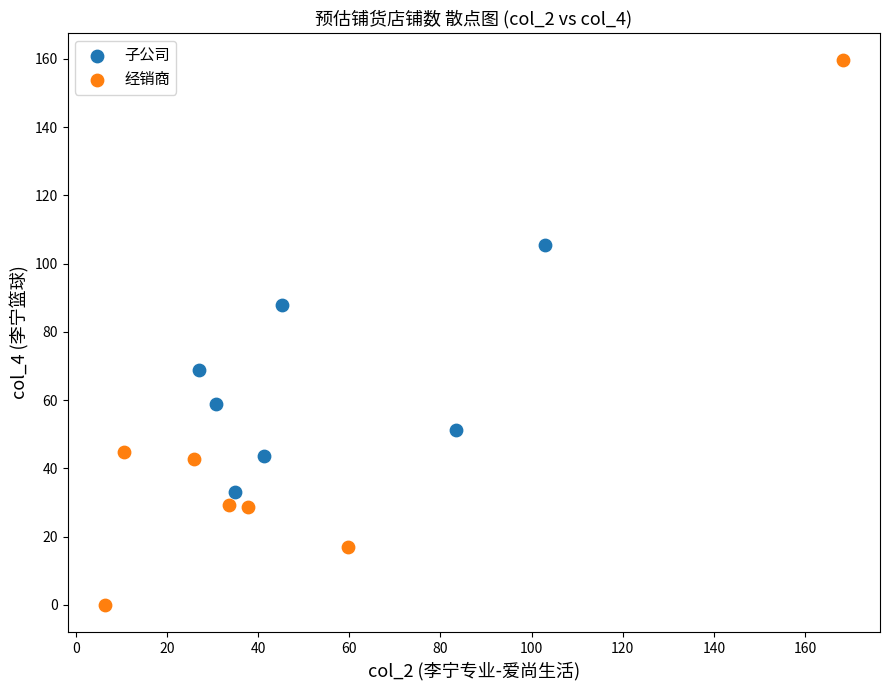

Which series reaches the minimum Y coordinate?

经销商